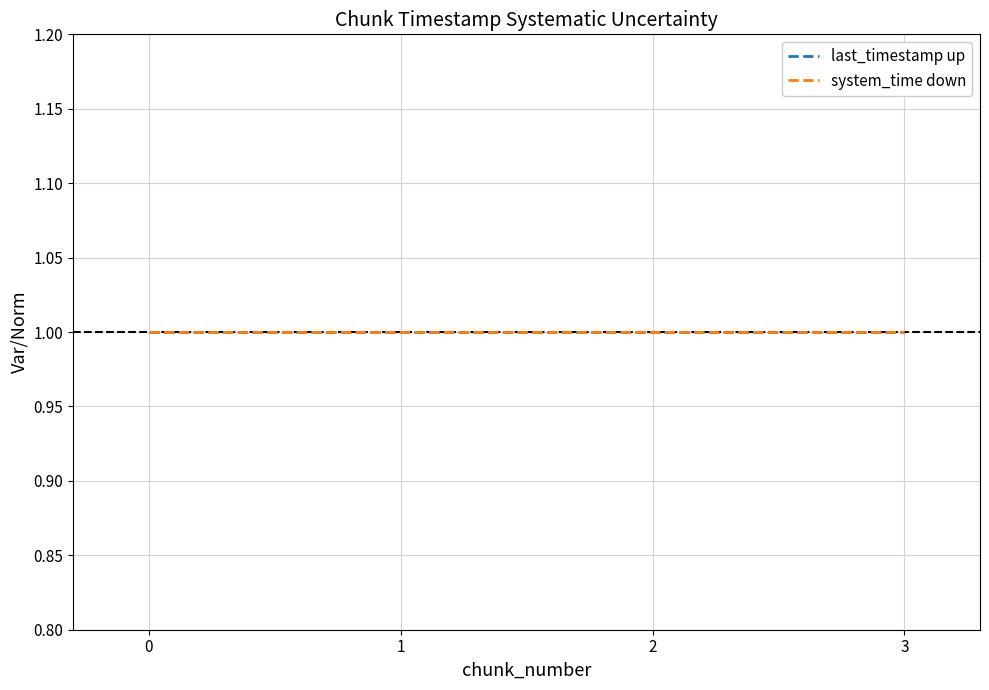

Is it true that system_time down equals 1.0 at 1?

True